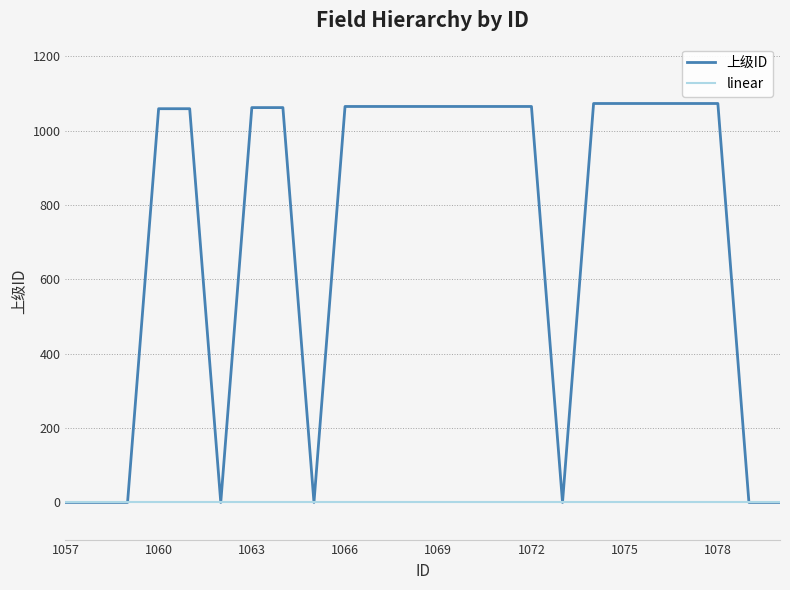

Which series has the largest range (max minus min)?

上级ID